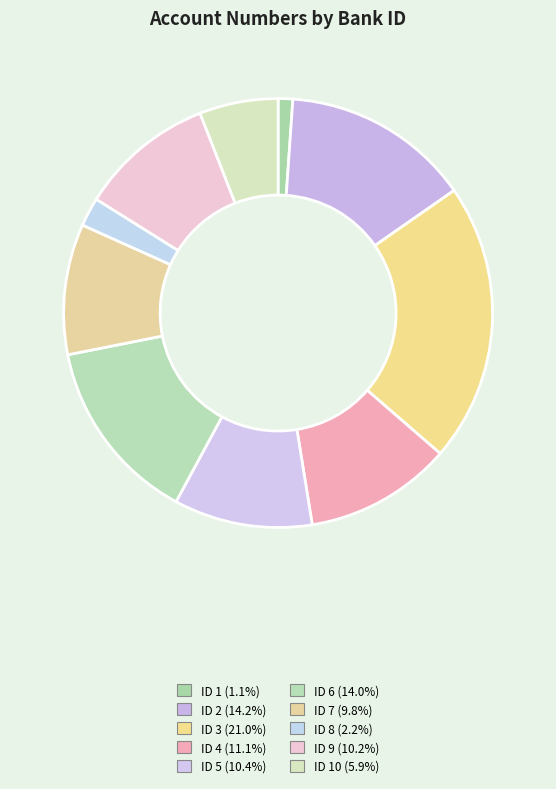

Rank the categories by value from highest to lowest.

3, 2, 6, 4, 5, 9, 7, 10, 8, 1